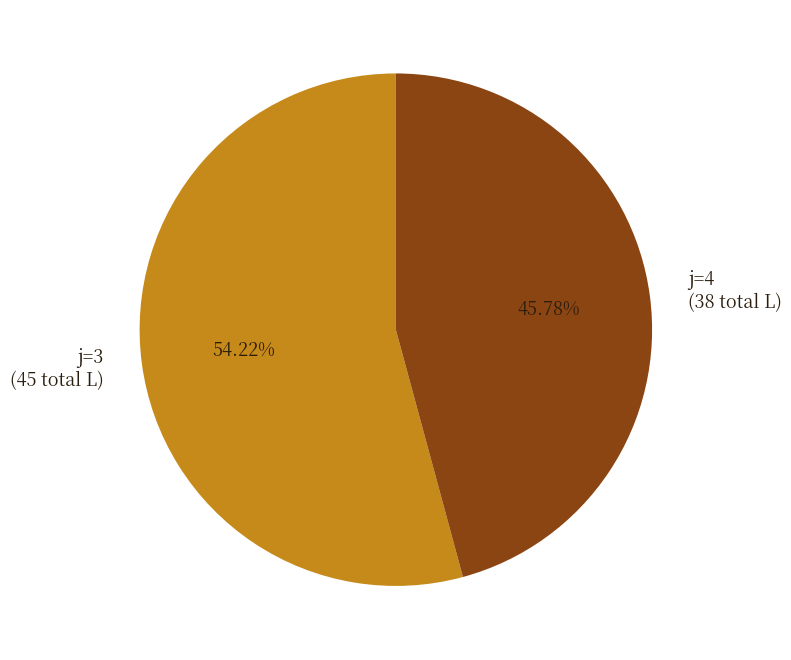

Does j=3 (45 total L) represent more than half of the total?

Yes